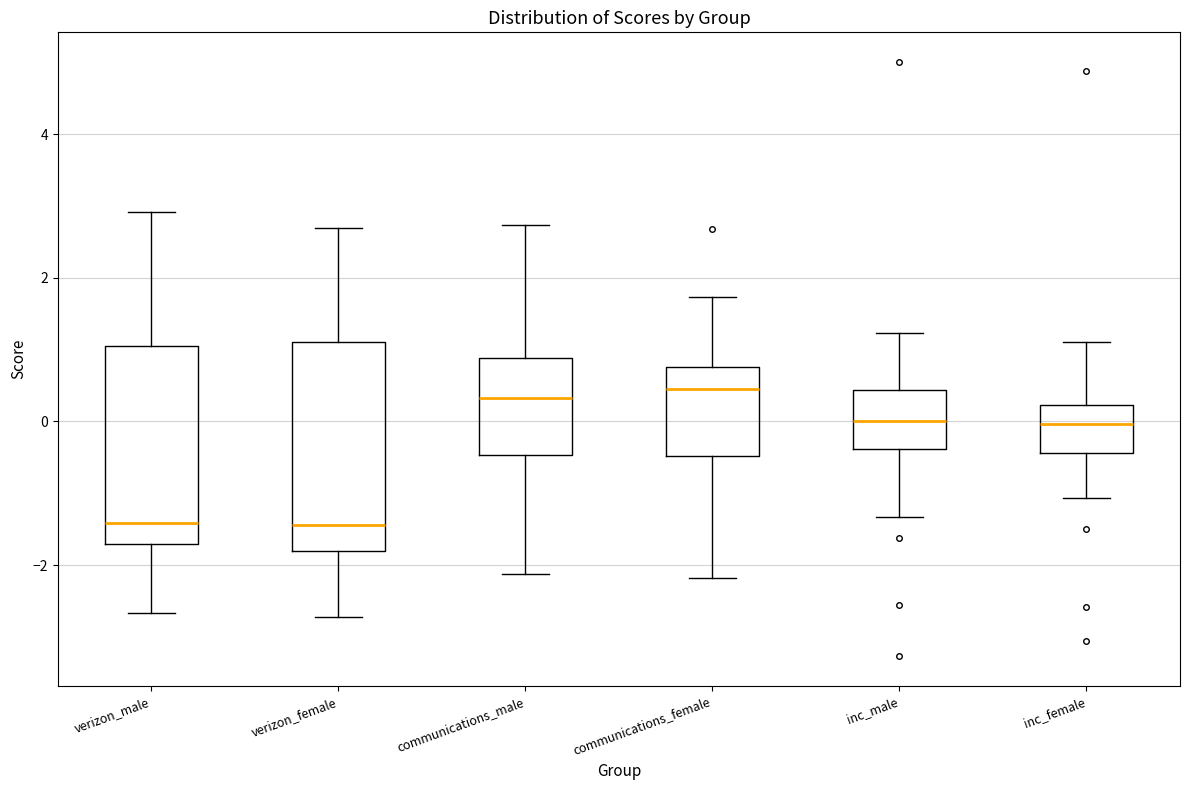

Where does the lower whisker of the box for communications_male end on the y-axis? The values are not printed on the chart, so give them approximately, as read against the axis.

-2.2